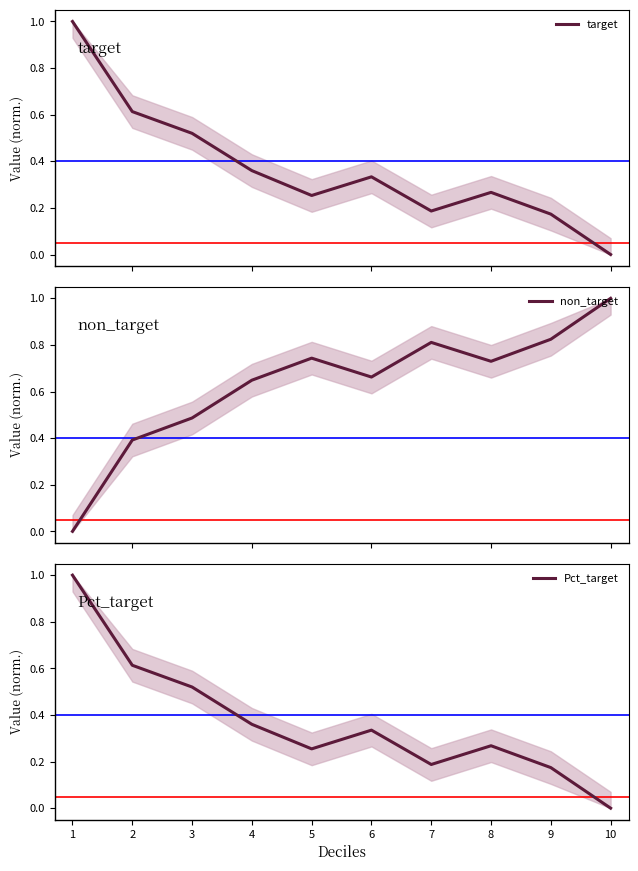

List the labels in order of target value, smallest first.

10, 9, 7, 5, 8, 6, 4, 3, 2, 1